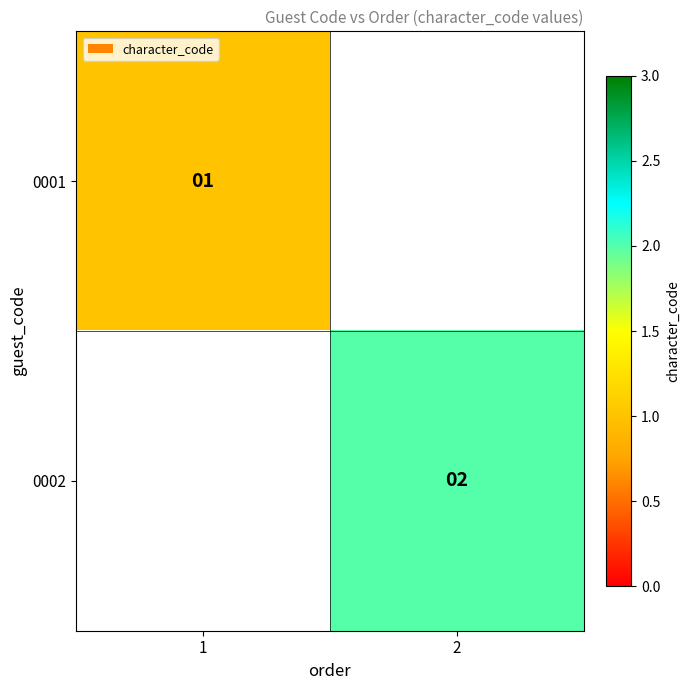

How many data points does each series have?

2